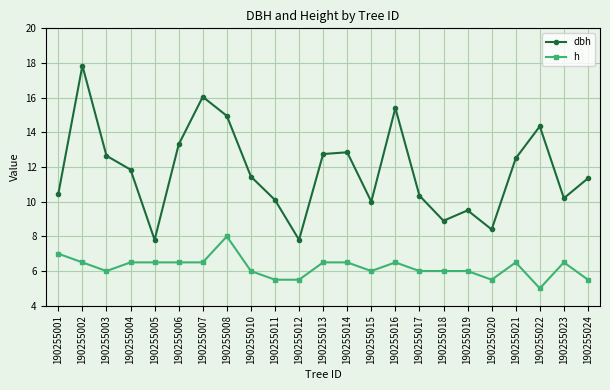

Which label corresponds to the smallest value in the chart?

190255022